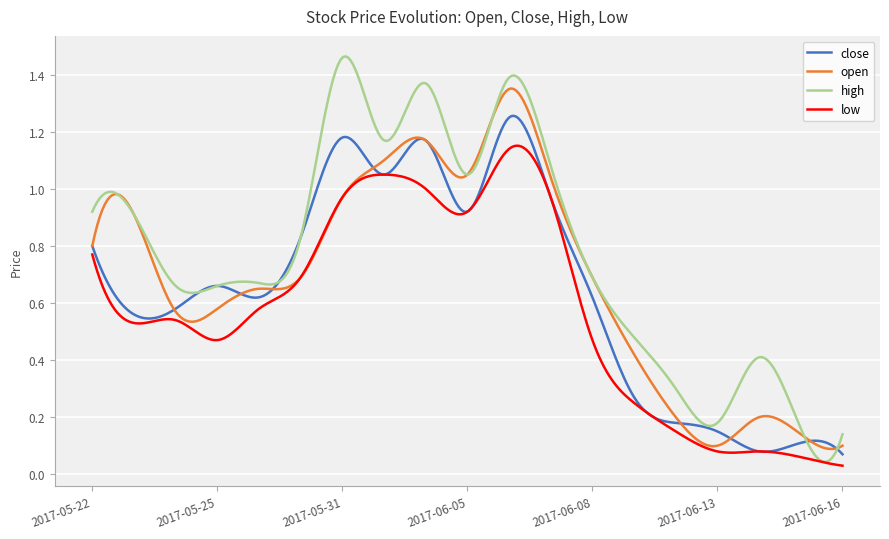

Which series has the largest total across all categories?

high